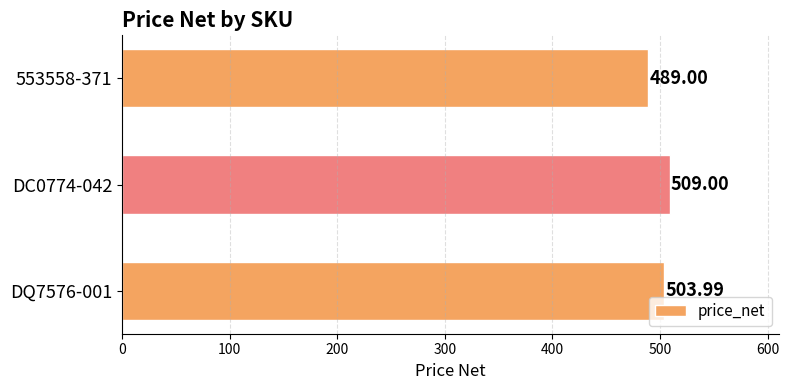

At which category does the chart reach its peak across all series?

DC0774-042